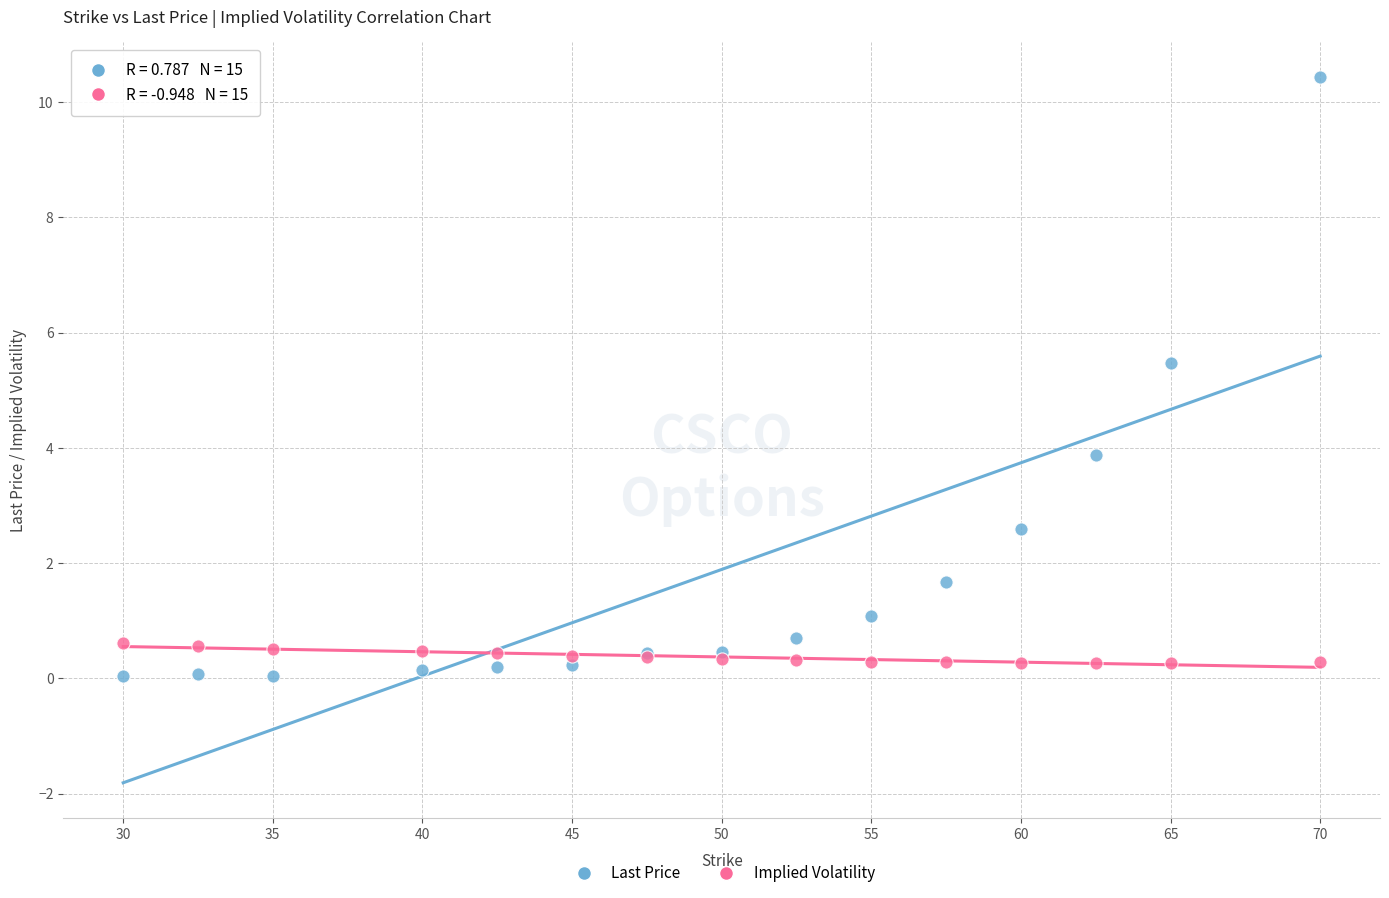

What is the X range (max minus min) for the scatter plot?

40.0